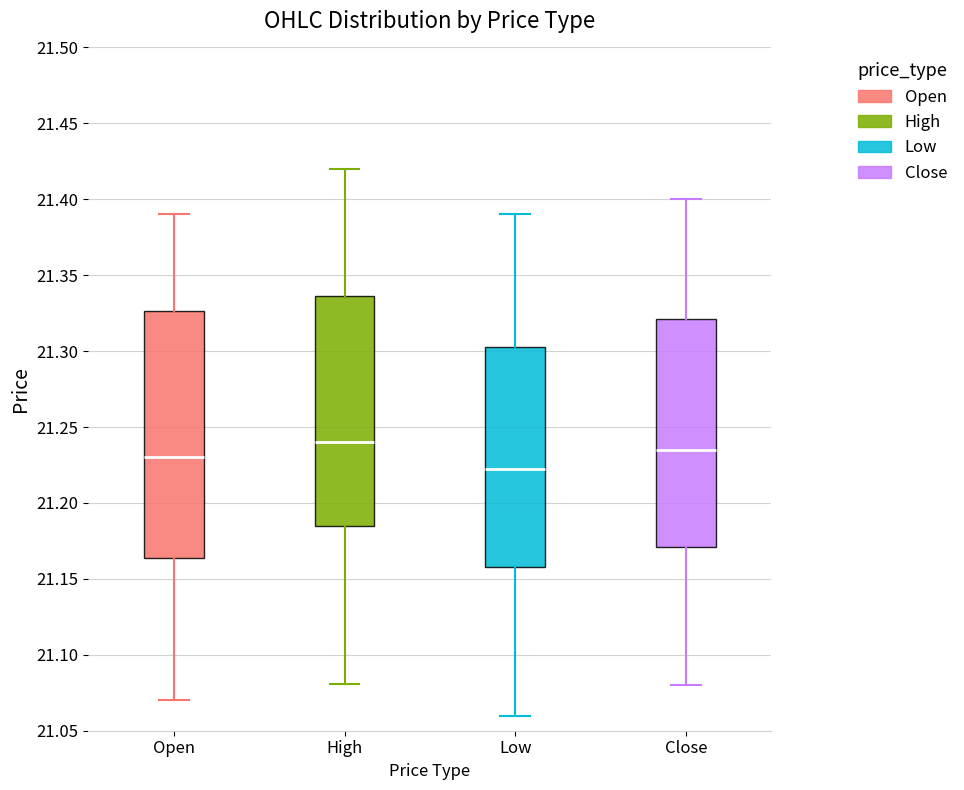

Which box has the lowest median line?

Low